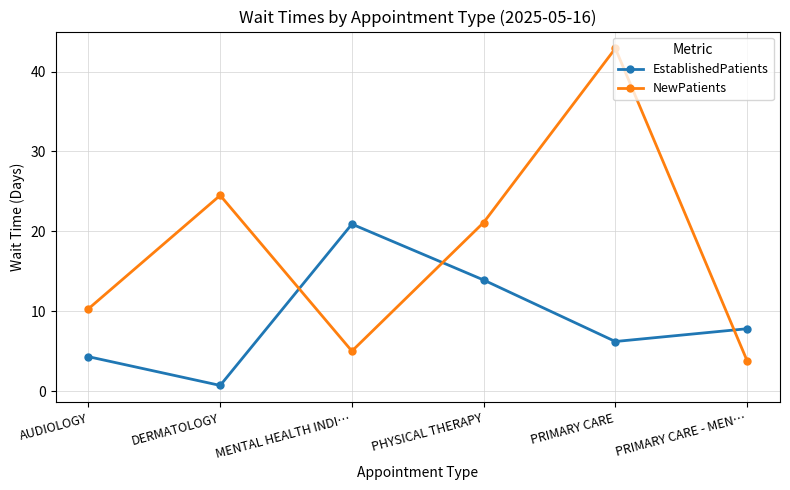

After their last crossing, which series has the higher values: EstablishedPatients or NewPatients?

EstablishedPatients